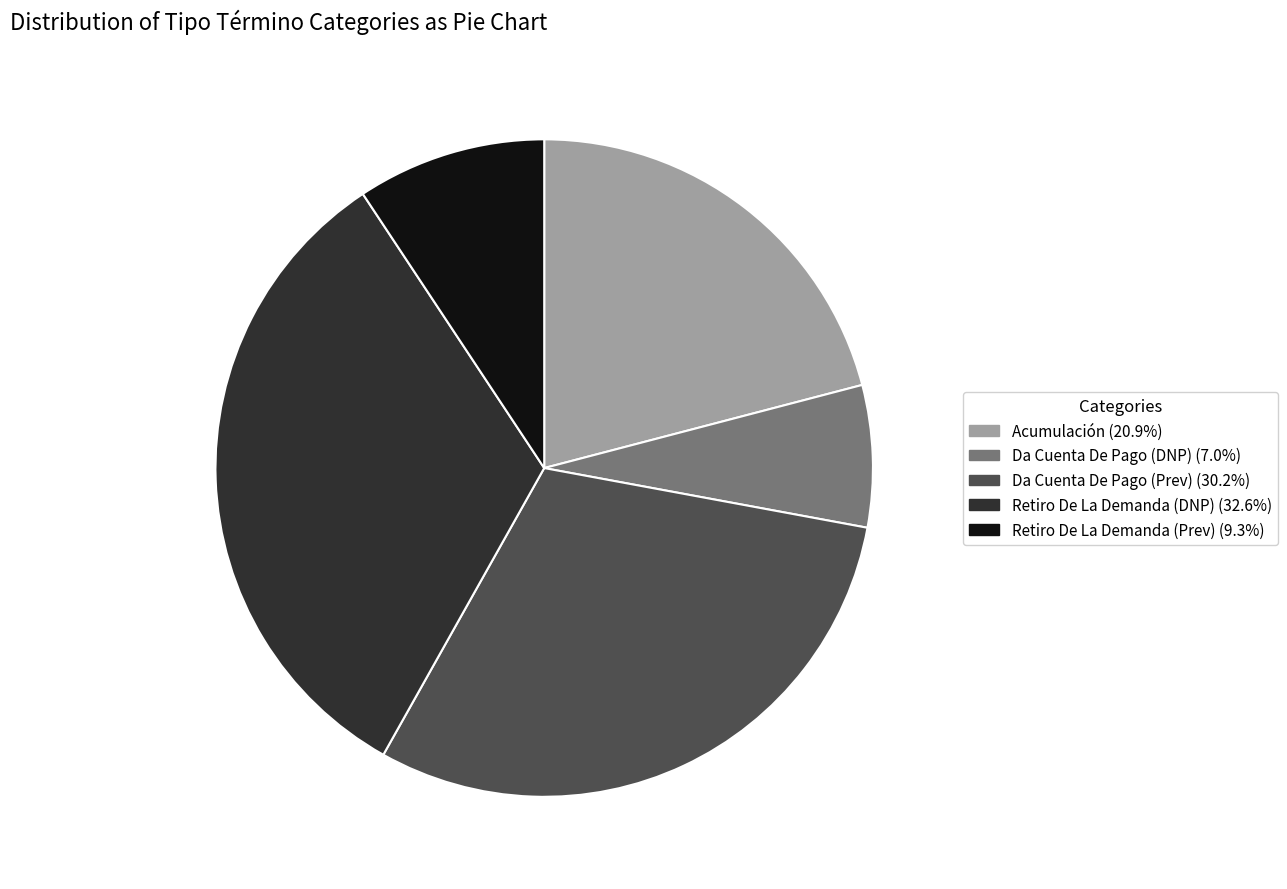

Does any single category account for the majority?

No